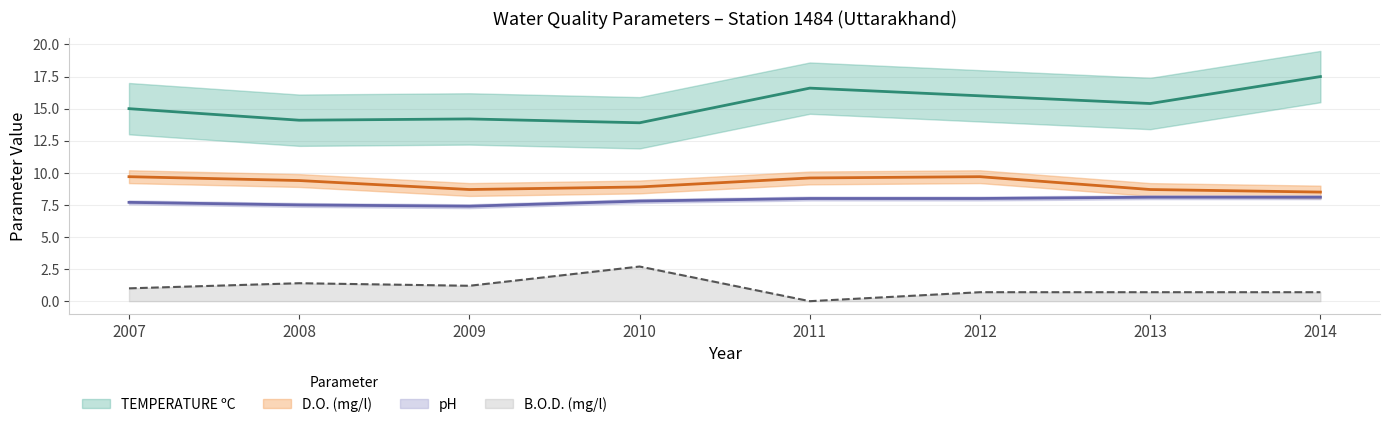

At which label does pH first exceed 8?

2013